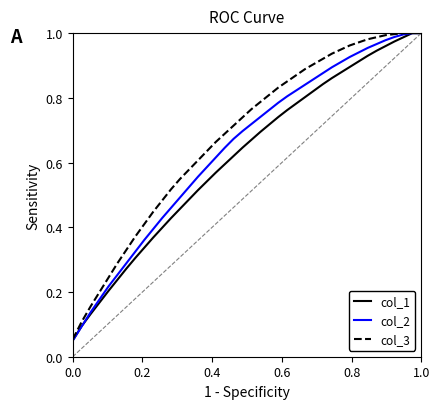

How many categories are shown in the chart?

40